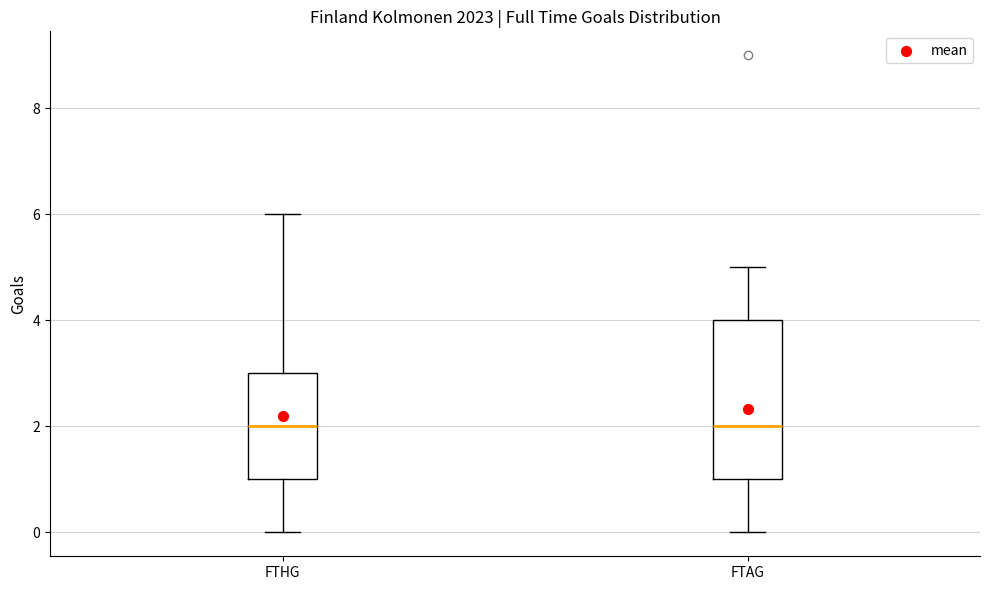

Which box is the tallest, from its lower edge to its upper edge?

FTAG